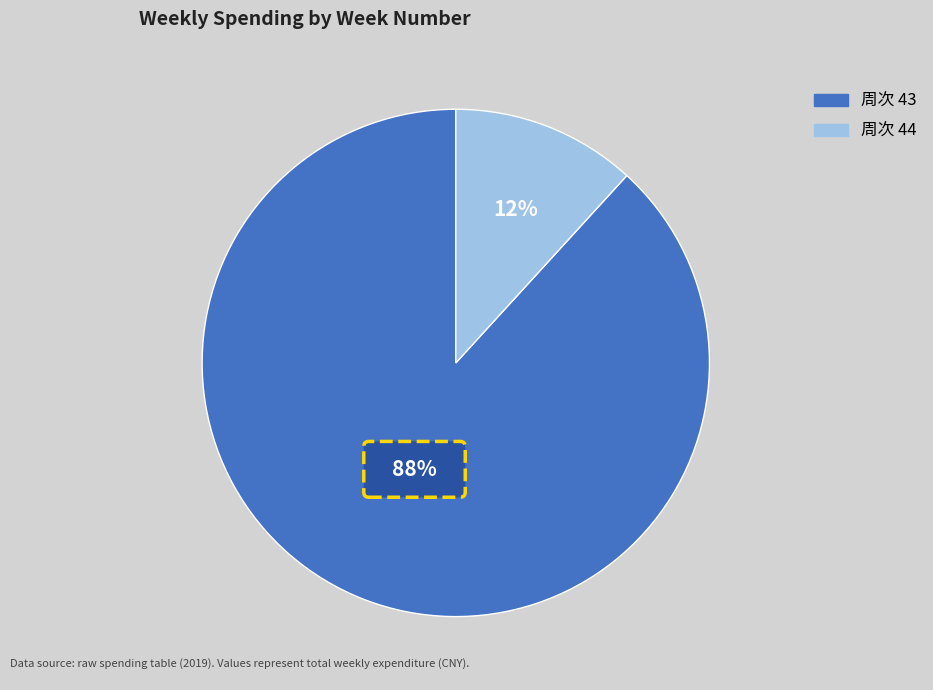

Is it true that 44 is 3% of the pie?

False